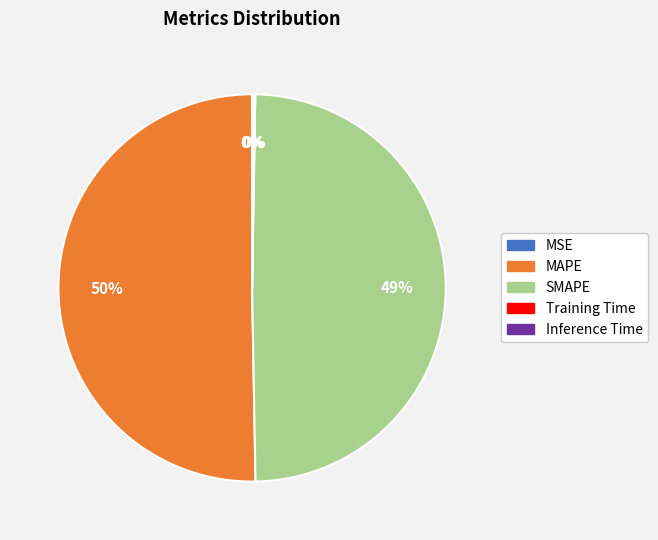

Does SMAPE account for over 50% of the chart?

No